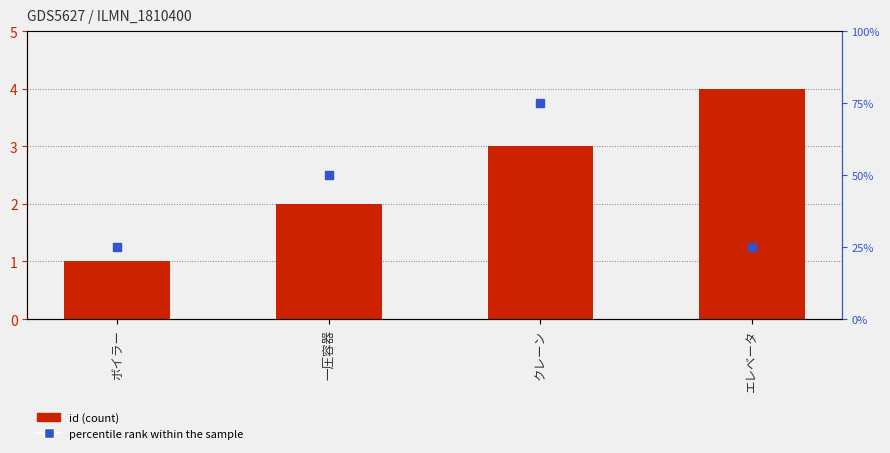

At how many categories does at least one series exceed 4?

4